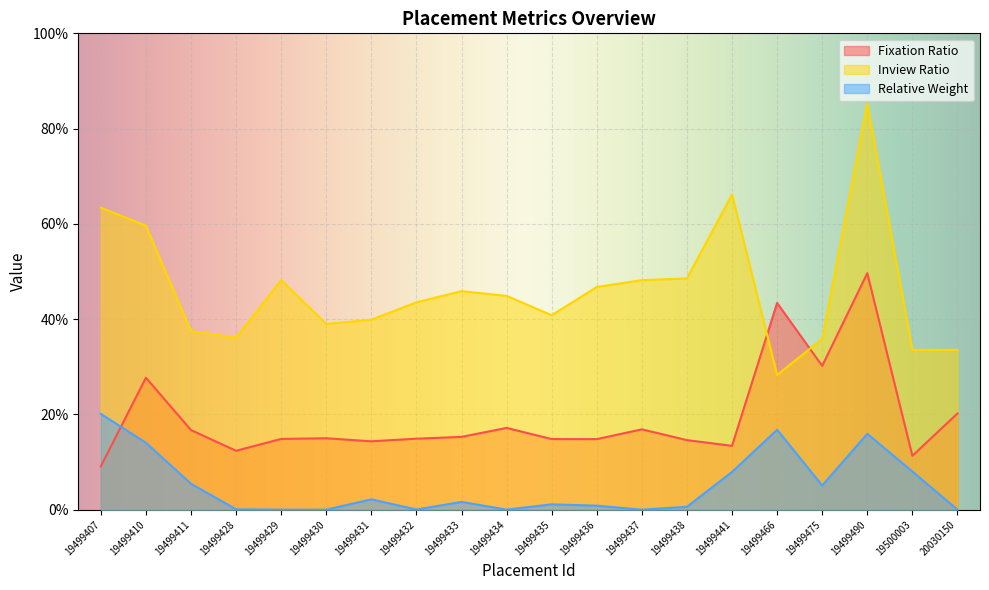

Which series has the largest range (max minus min)?

Inview Ratio